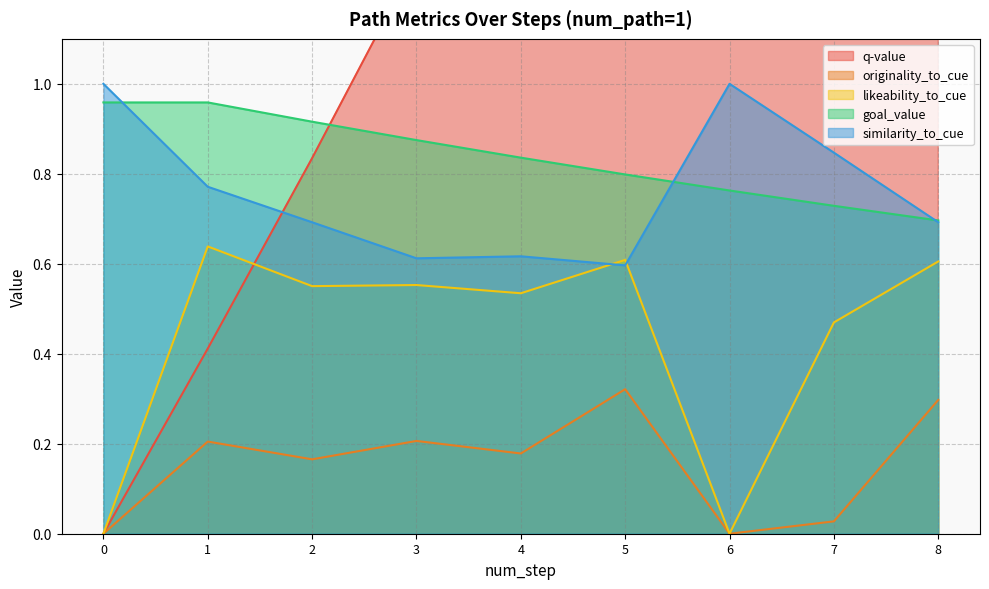

Reading left to right, transcribe all the data shown in this chart.

q-value: 0.0	0.4	0.8	1.3	1.7	2.2	1.7	2.2	1.7
originality_to_cue: 0.0	0.2	0.2	0.2	0.2	0.3	0.0	0.0	0.3
likeability_to_cue: 0.0	0.6	0.6	0.6	0.5	0.6	0.0	0.5	0.6
goal_value: 1.0	1.0	0.9	0.9	0.8	0.8	0.8	0.7	0.7
similarity_to_cue: 1.0	0.8	0.7	0.6	0.6	0.6	1.0	0.8	0.7